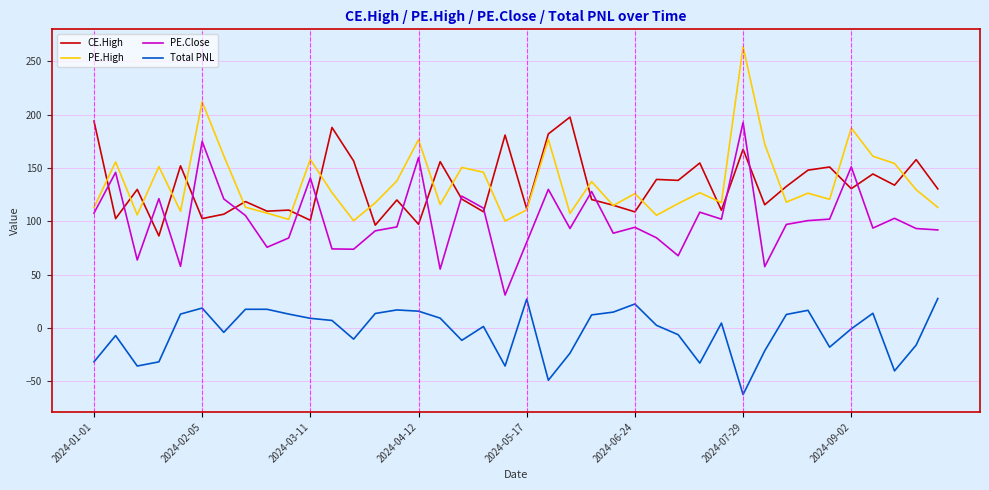

Which series has the largest range (max minus min)?

PE.High